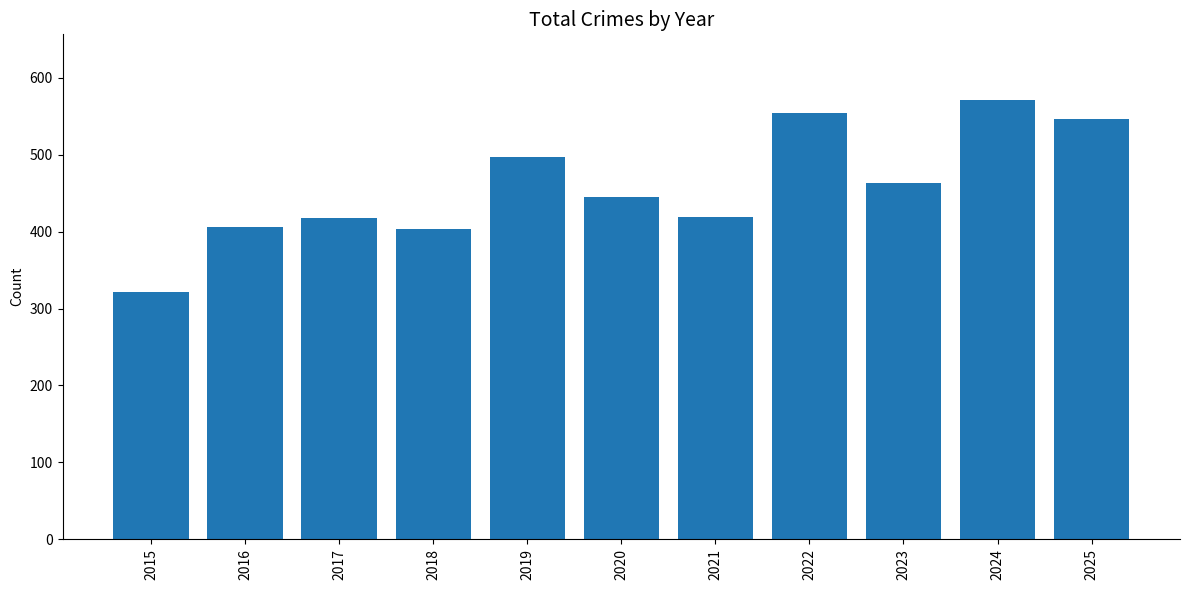

What is the value of the 11th bar from the left?

547